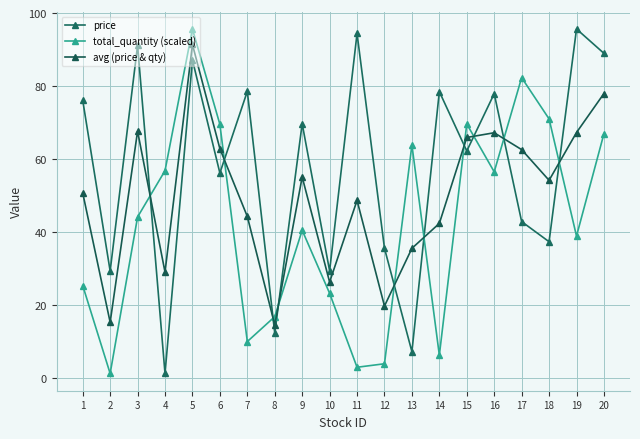

Between 17 and 3, which is larger?

3